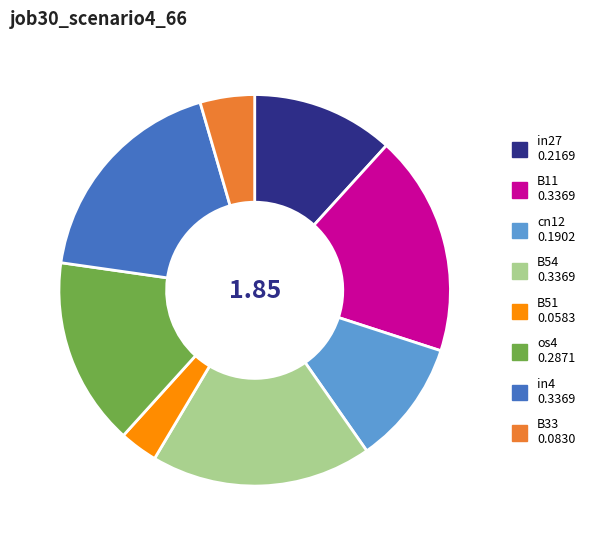

Does any single category account for the majority?

No